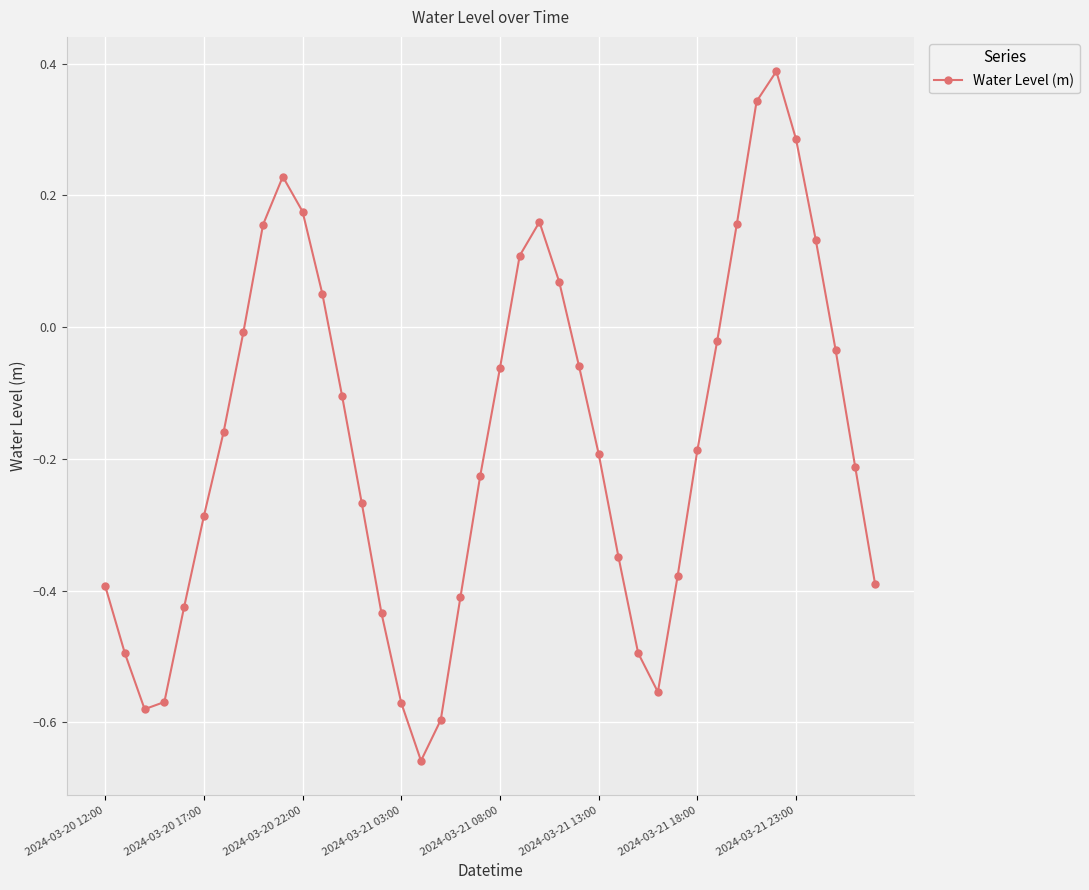

What is the sum of all values?

-6.9